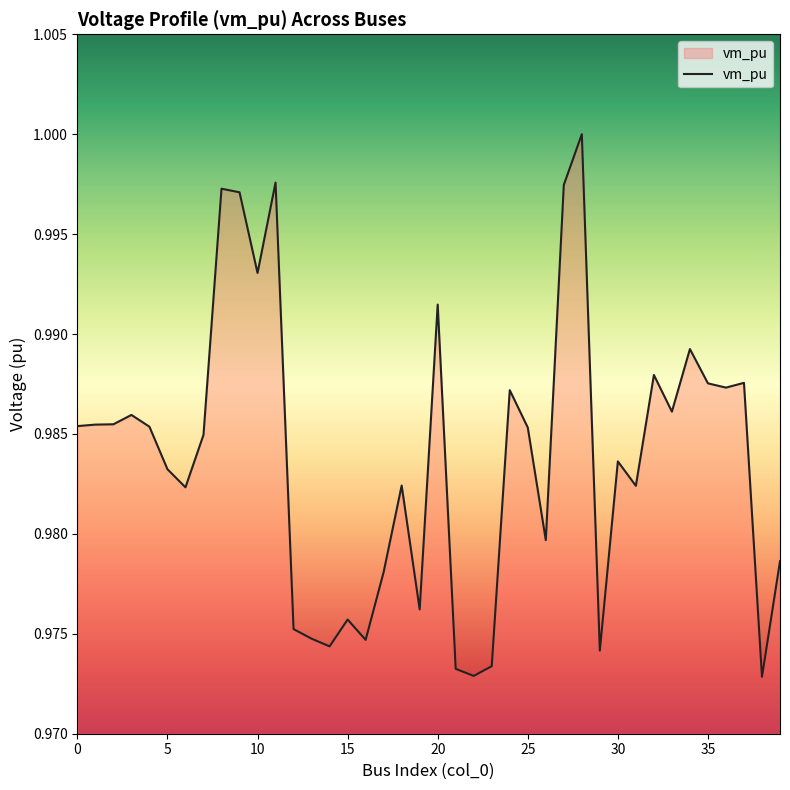

What is the sum of all values?

39.4